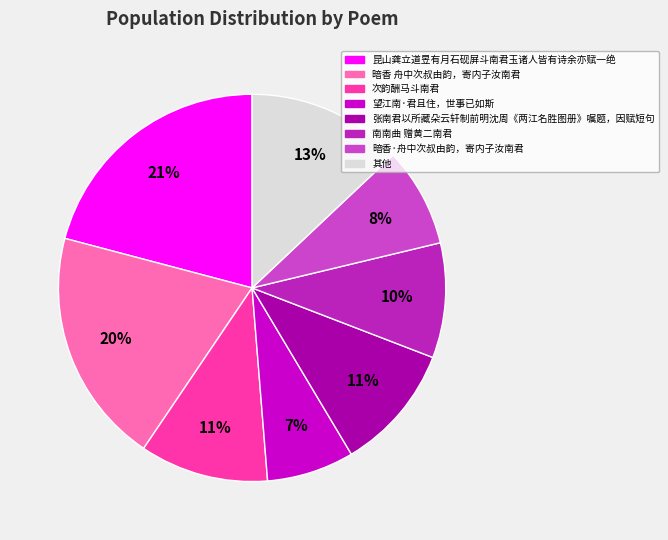

To the nearest percent, what is the difference between the largest and smallest slice percentages?

14%